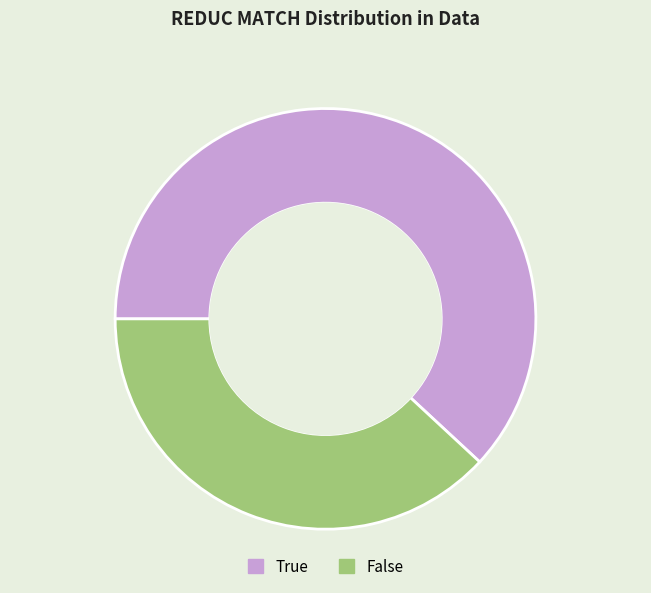

Which has a higher value, True or False?

True